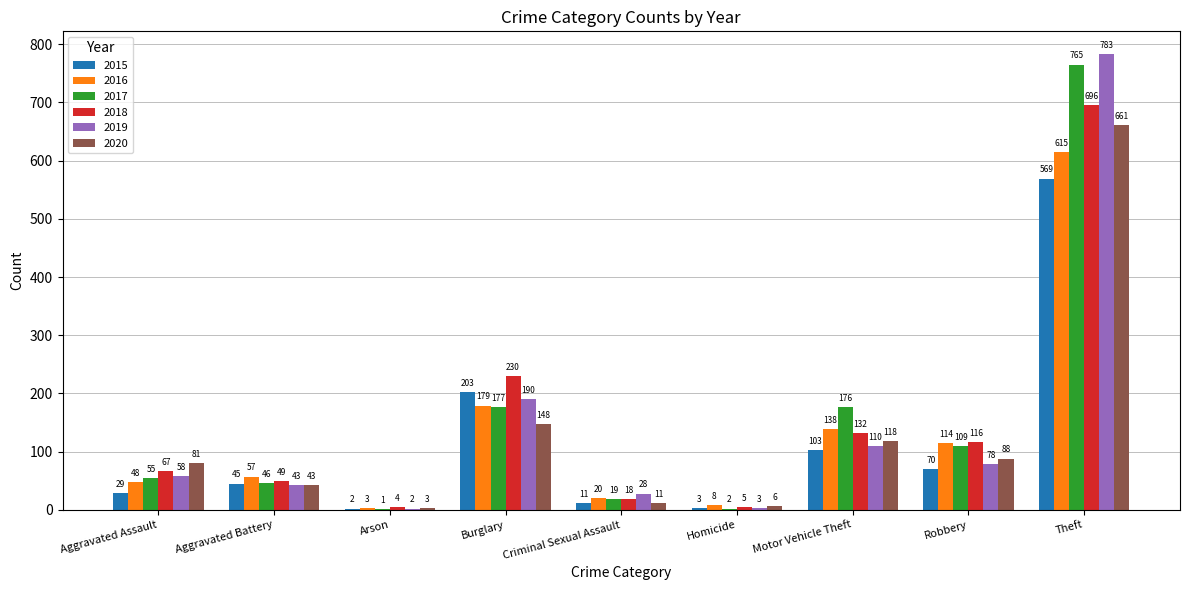

What is the sum of all 2016 values?

1182